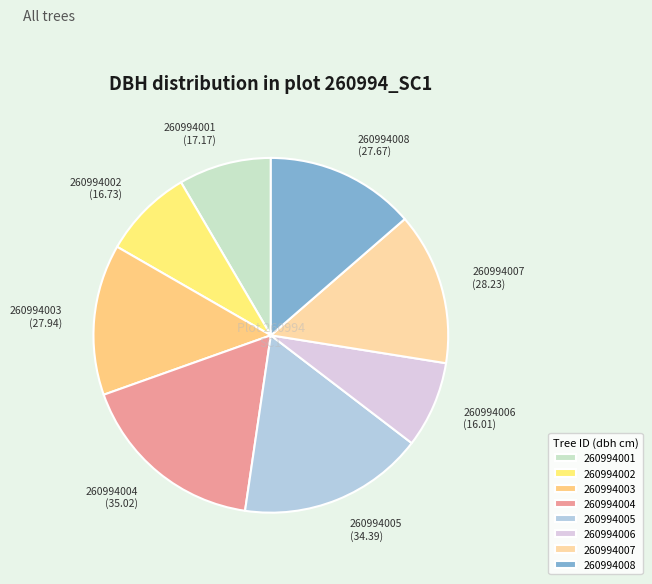

Is the sum of 260994005 and 260994002 greater than half?

No